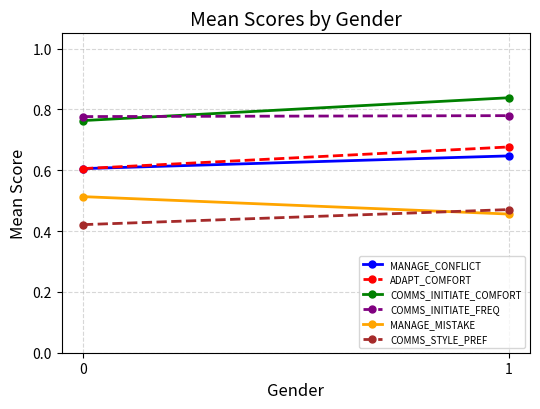

Which has a higher value, 1 or 0?

1